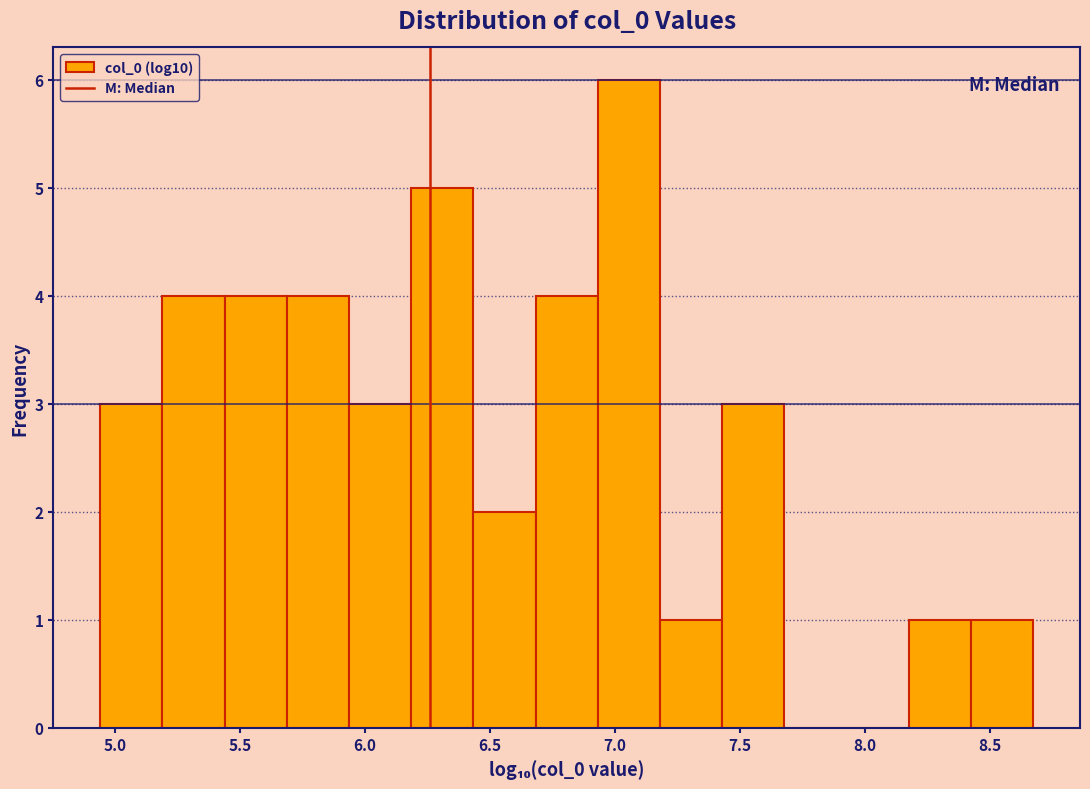

How tall is the bar that spans 8.20 to 8.40 on the x-axis? Neither the bar edges nor the heights are printed on the chart, so give them approximately, as read against the axes.

1